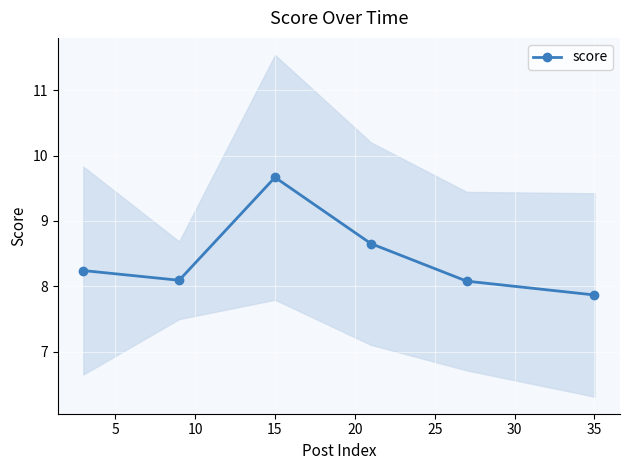

How many interior local peaks does the score series have?

1